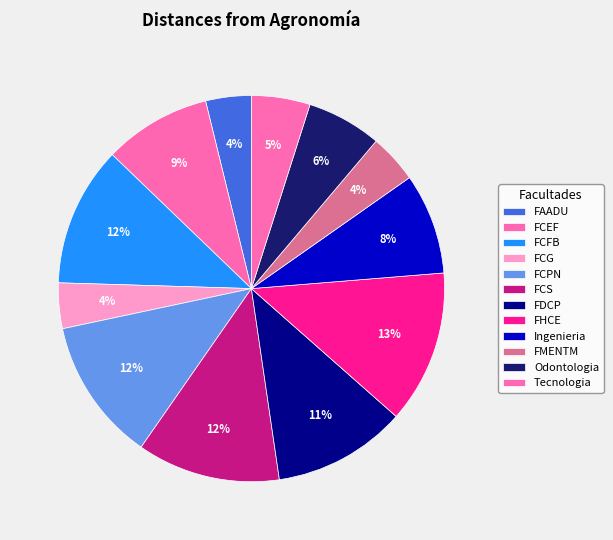

What is the largest slice in the pie chart?

FHCE